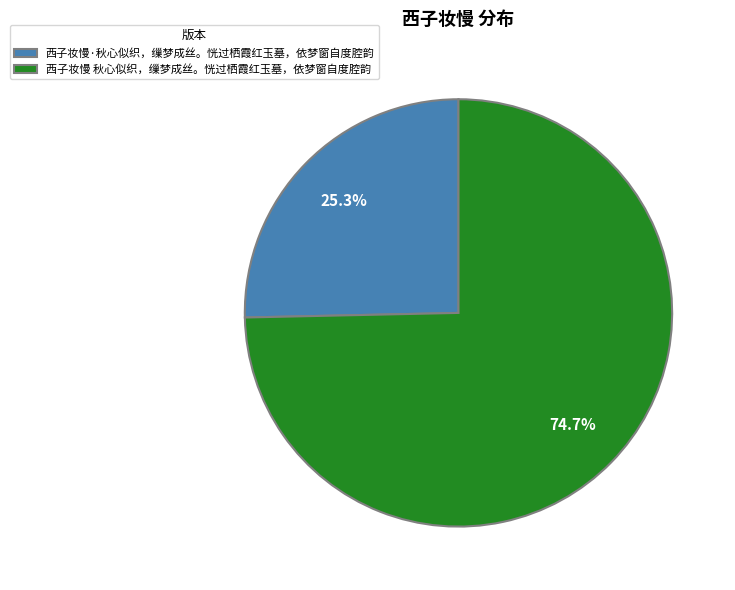

To the nearest percent, what percentage of the pie is 西子妆慢·秋心似织，缫梦成丝。恍过栖霞红玉墓，依梦窗自度腔韵?

25%